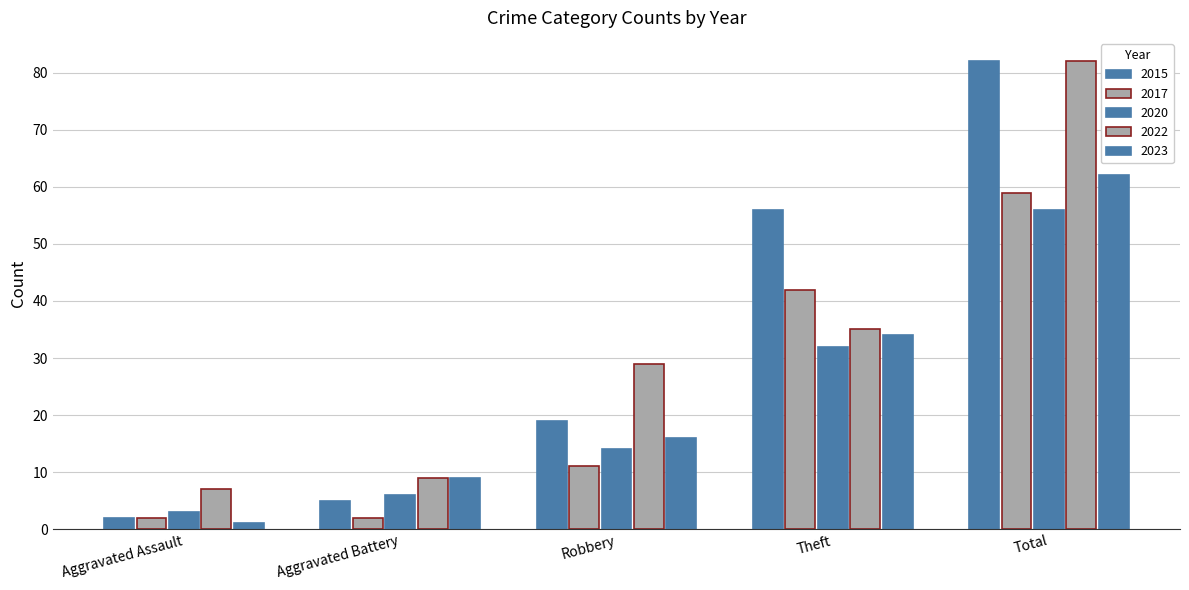

Does the chart contain stacked bars?

No